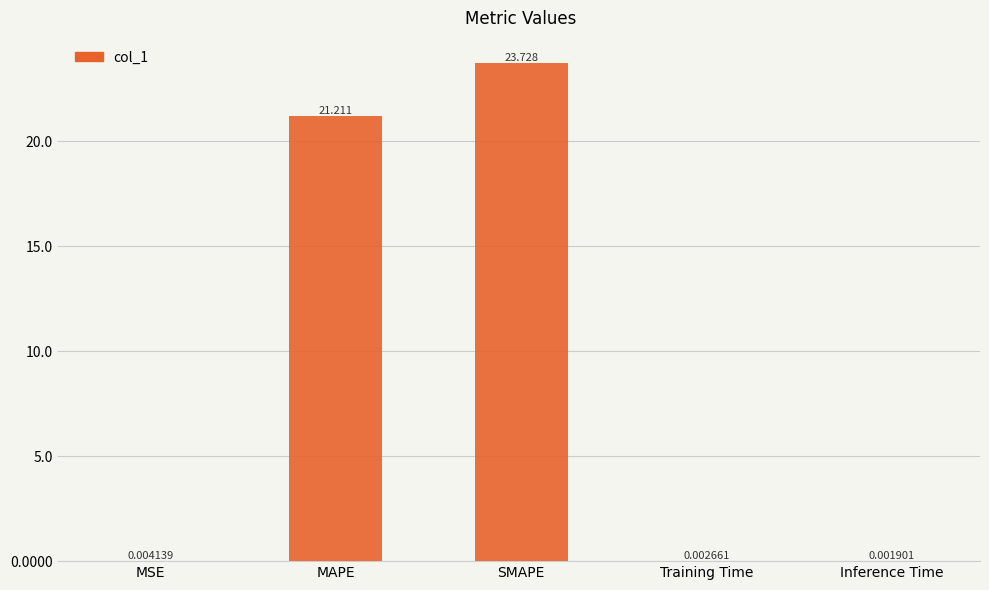

Between SMAPE and MSE, which is larger?

SMAPE